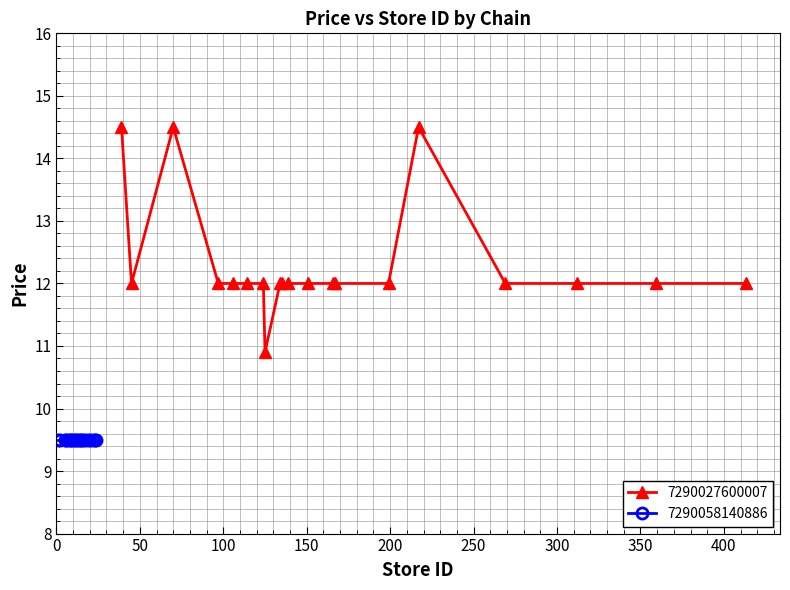

What is the maximum value for 7290027600007?

14.5